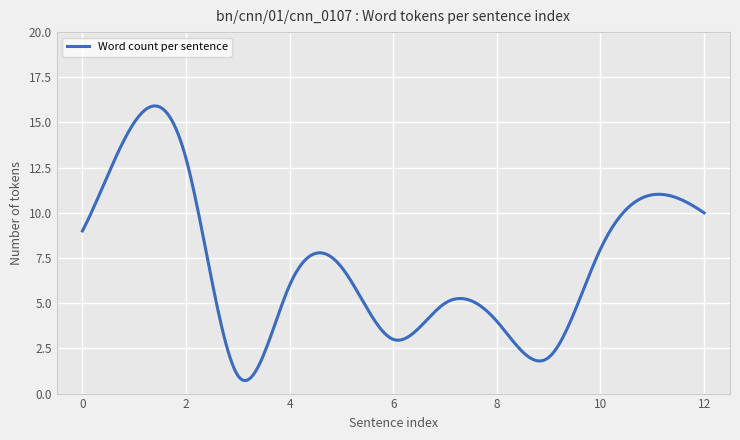

What is the difference between the maximum and minimum values?

15.2